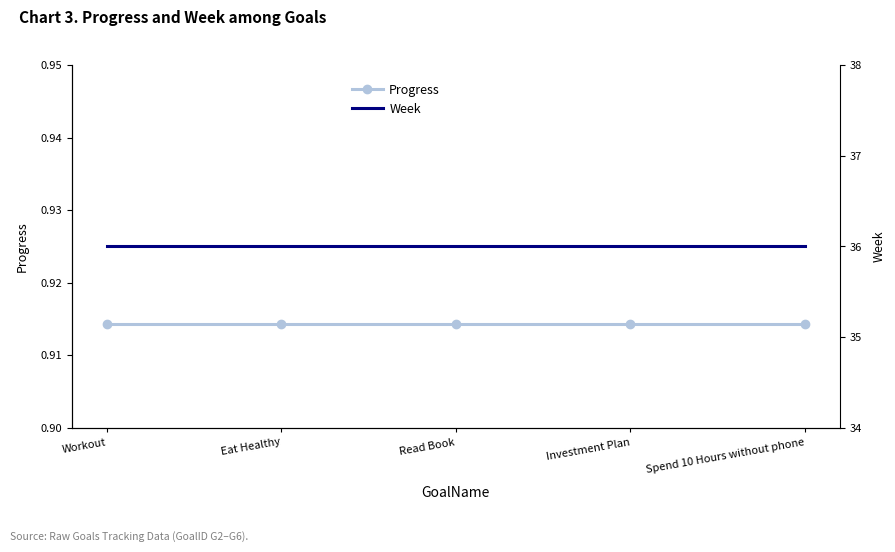

True or false: Progress and Week intersect in this chart.

False